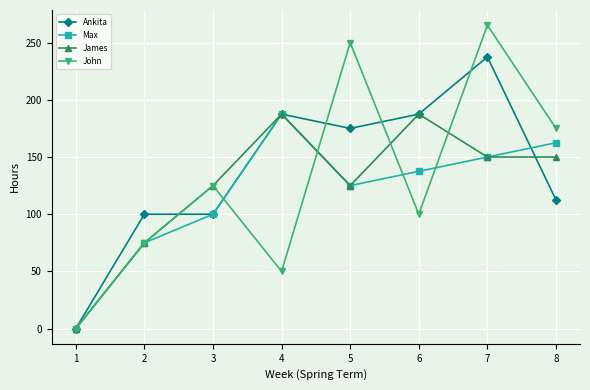

What is the value of the John point at the 5th from the left?

250.0